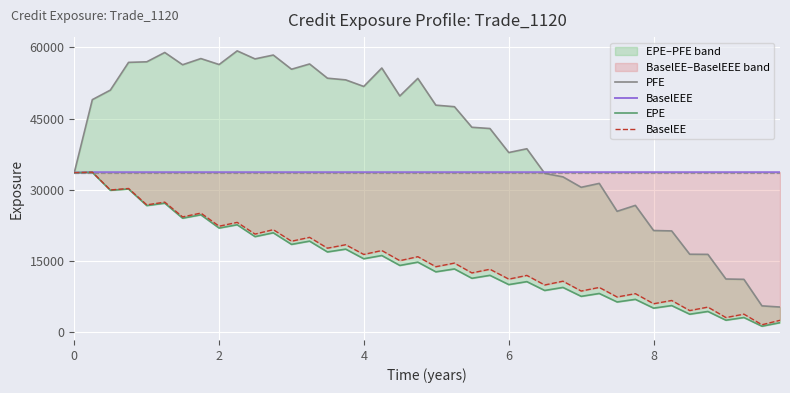

How many values in the BaselEE series are below 15096?

20